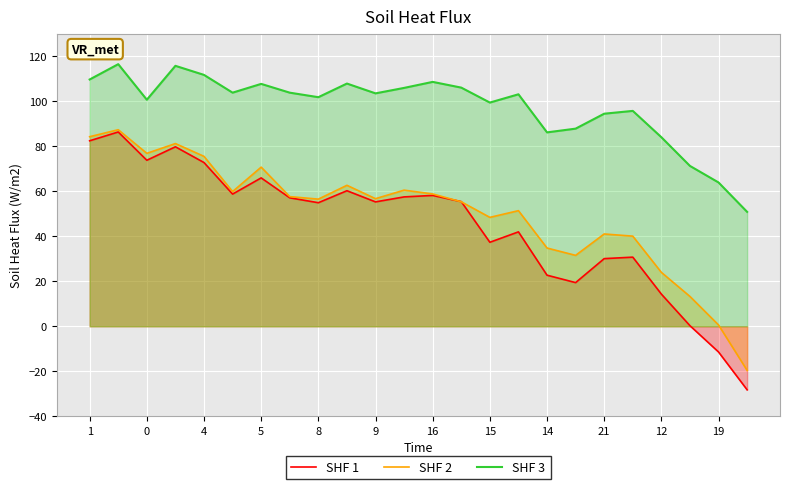

True or false: SHF 1 and SHF 2 cross at least once.

True